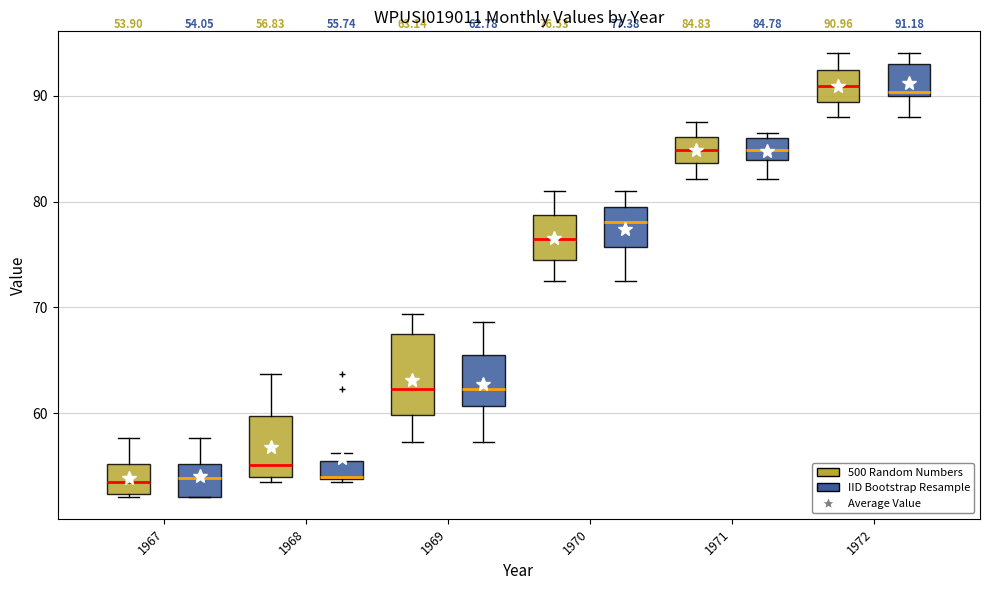

Which box is the tallest, from its lower edge to its upper edge?

1969 (500 Random Numbers)